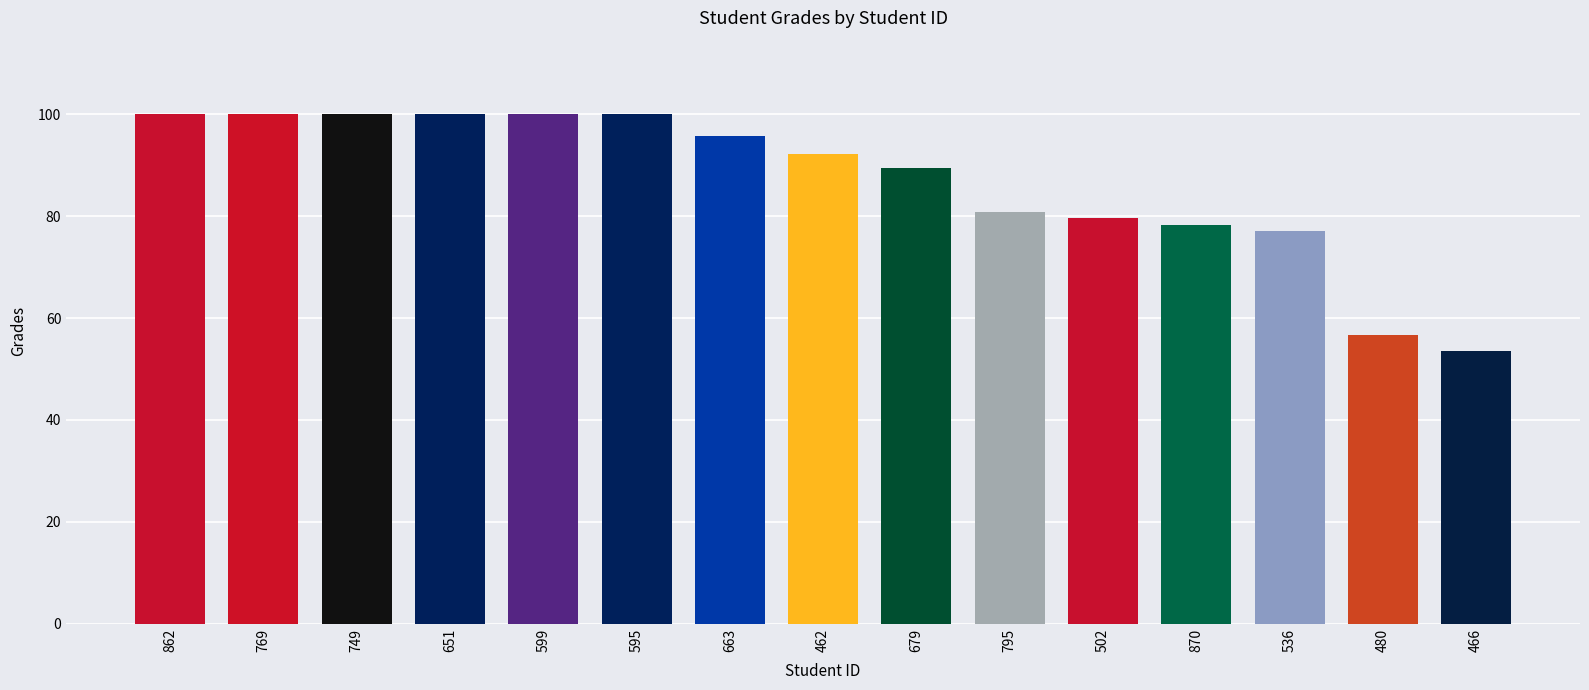

Reading right to left, extract all data points from this chart.

53.5	56.8	77.1	78.2	79.7	80.8	89.4	92.2	95.7	100.0	100.0	100.0	100.0	100.0	100.0